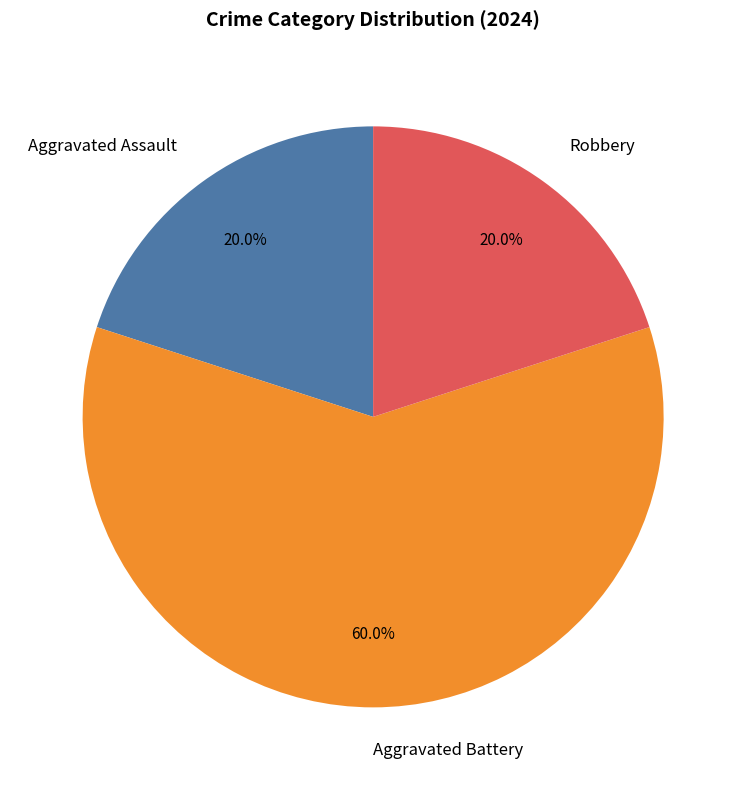

Which slice is the largest?

Aggravated Battery